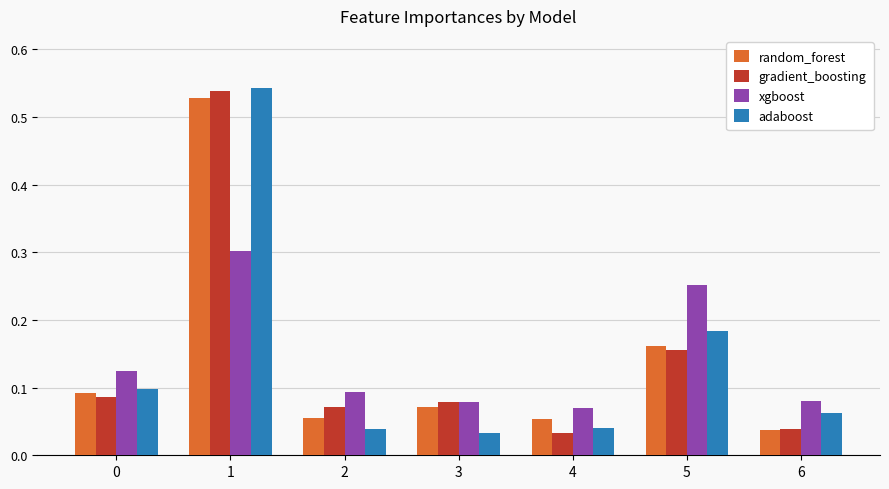

List the series in order of their peak value, lowest first.

xgboost, random_forest, gradient_boosting, adaboost